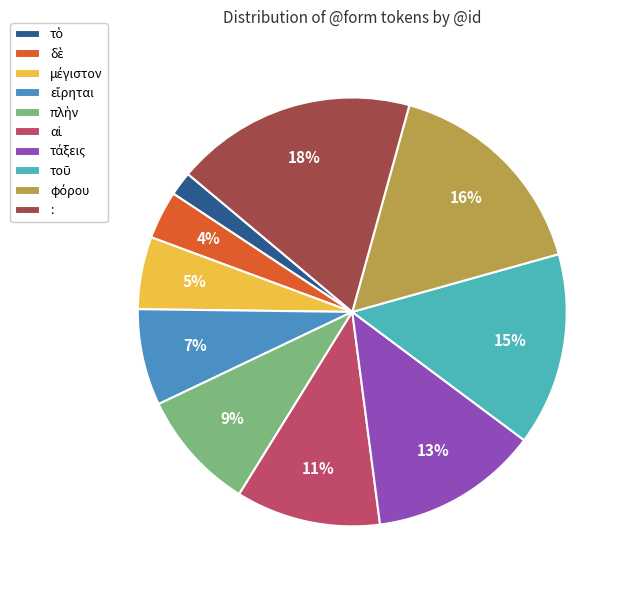

What is the largest slice in the pie chart?

: